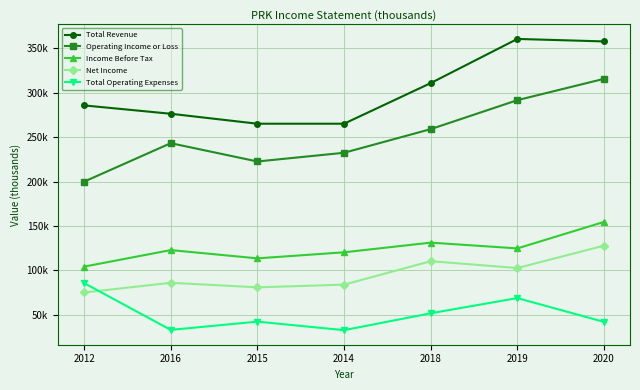

How many interior local peaks does the Net Income series have?

2